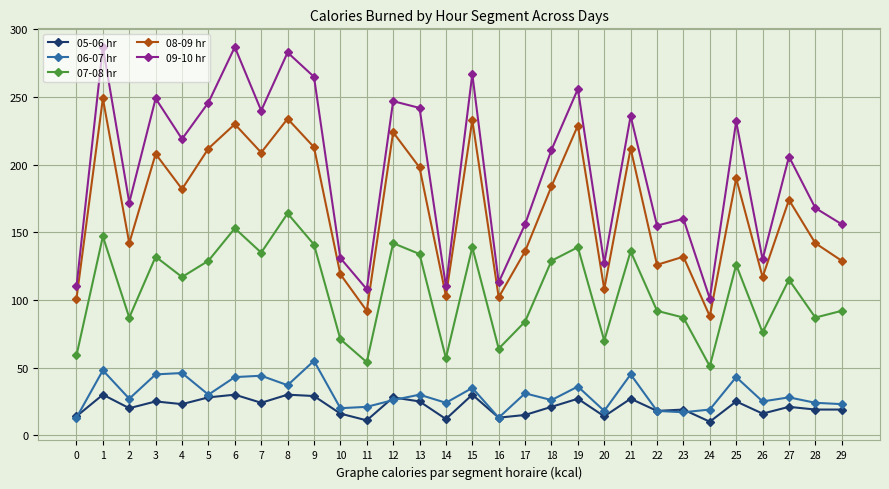

What is the total value across all series at 1?

761